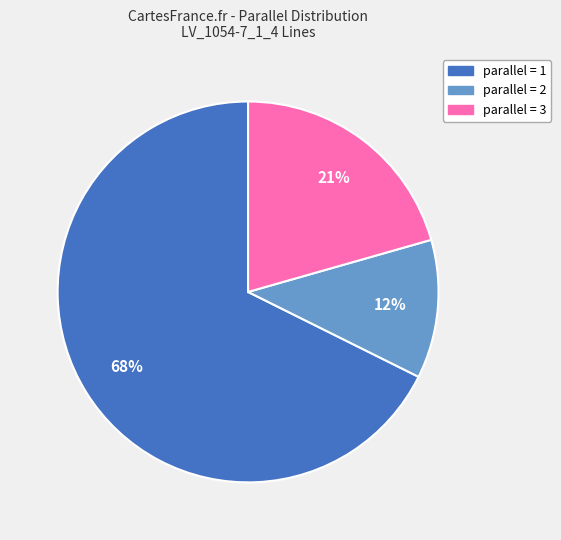

Does any single category account for the majority?

Yes